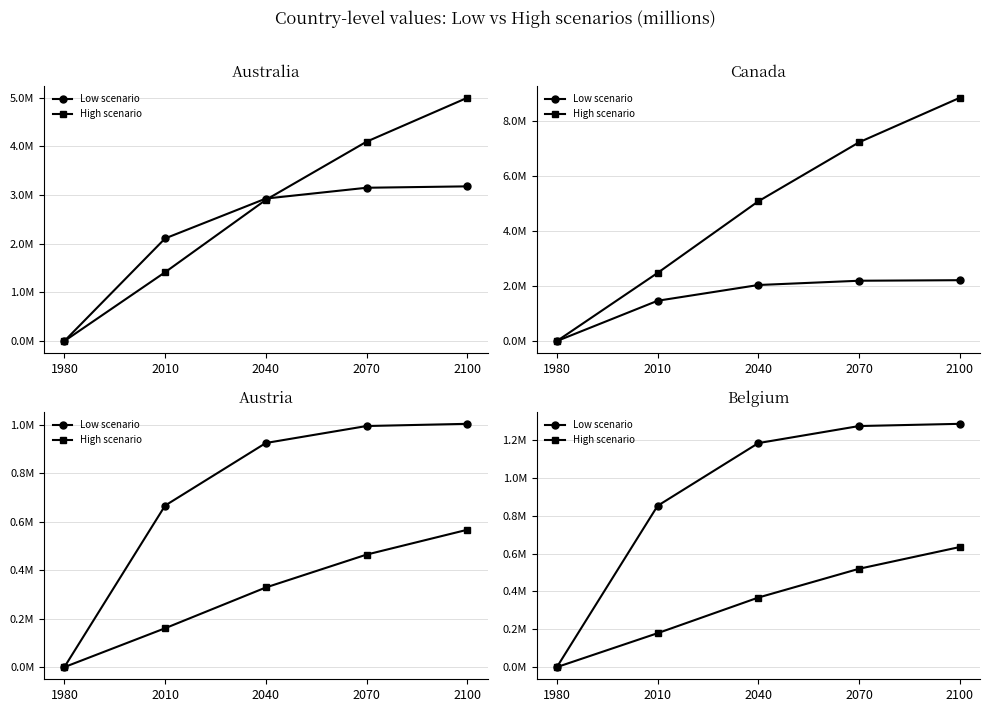

How many lines are shown in the chart?

2